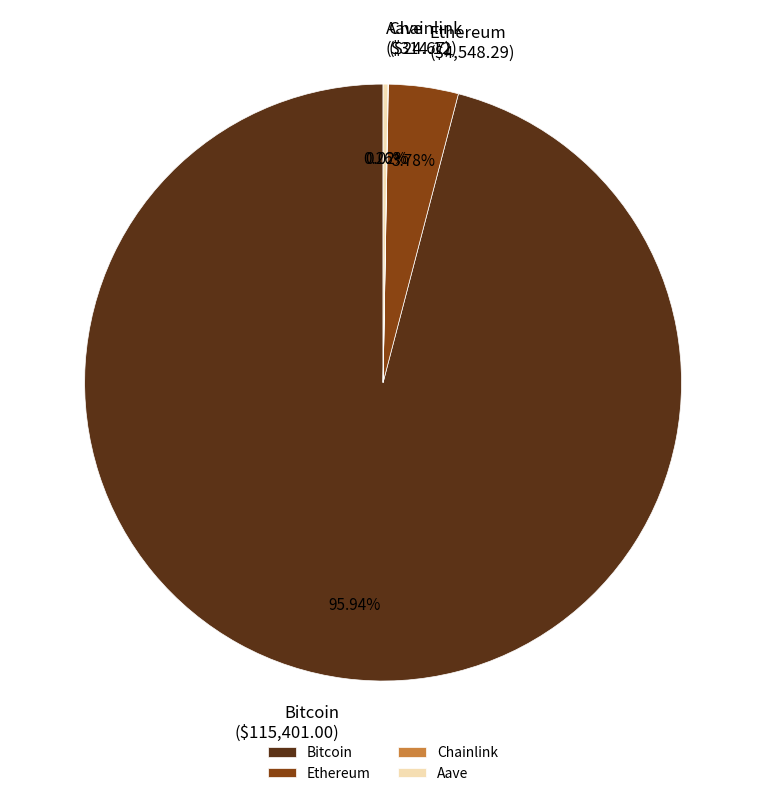

Between Ethereum and Bitcoin, which is larger?

Bitcoin